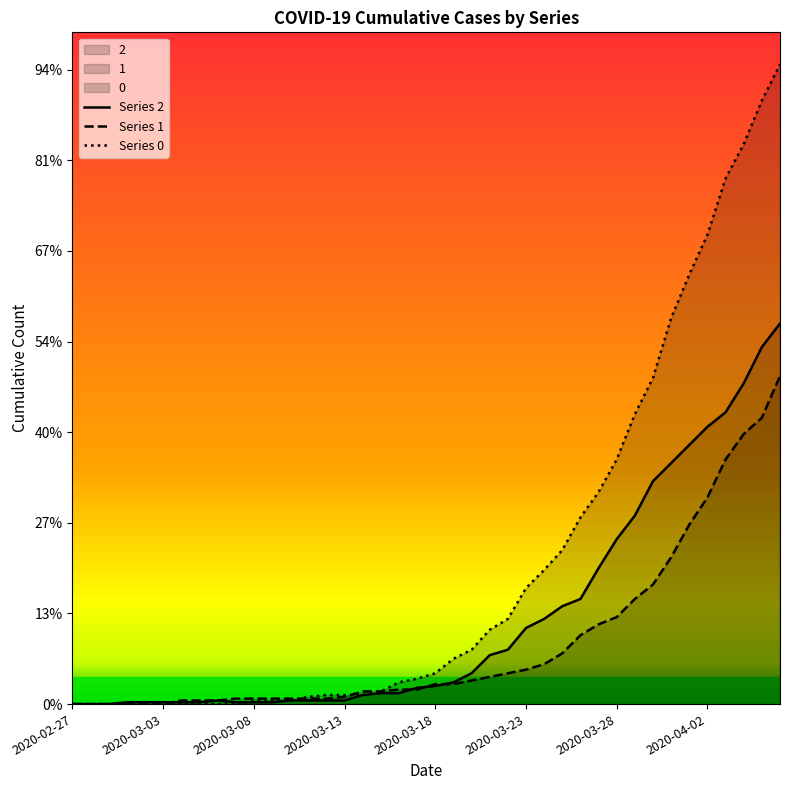

List the series in order of their peak value, lowest first.

Series 1, Series 2, Series 0